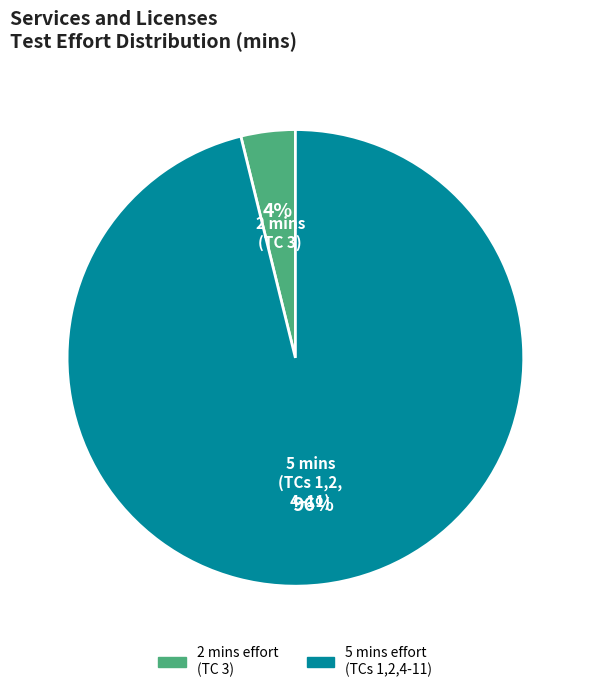

Is there a majority slice in this chart?

Yes